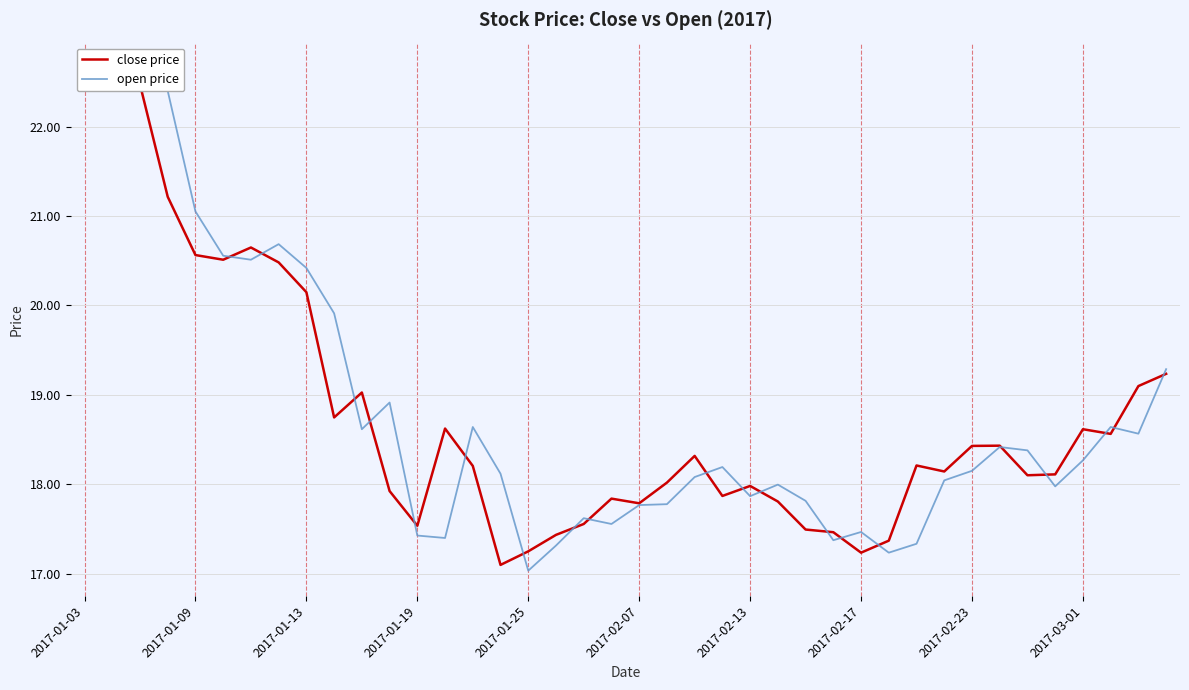

How many series are shown in this chart?

2